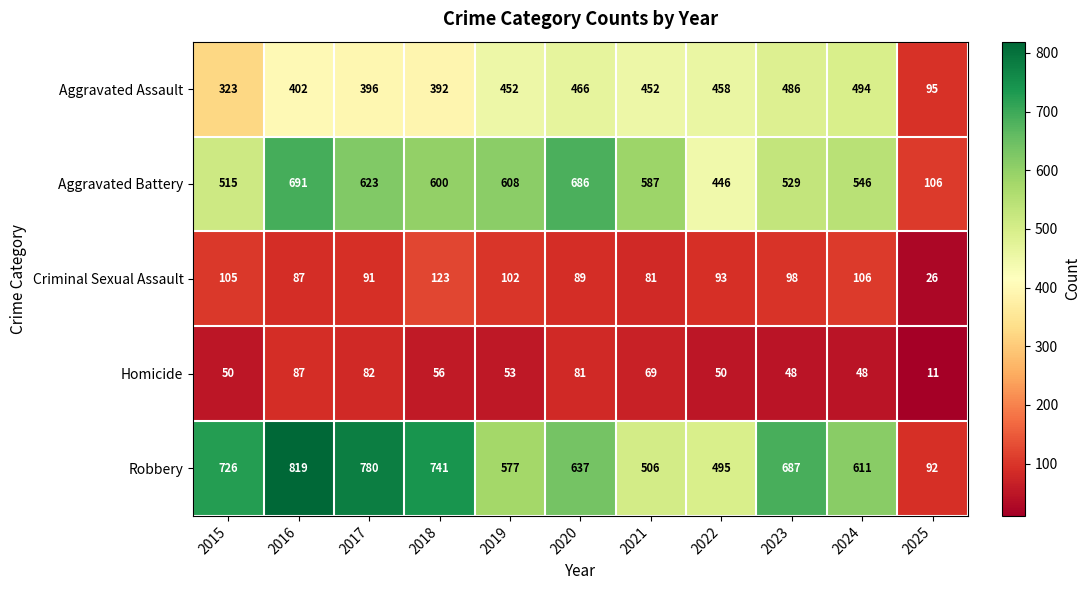

Which label corresponds to the largest value in the chart?

2016